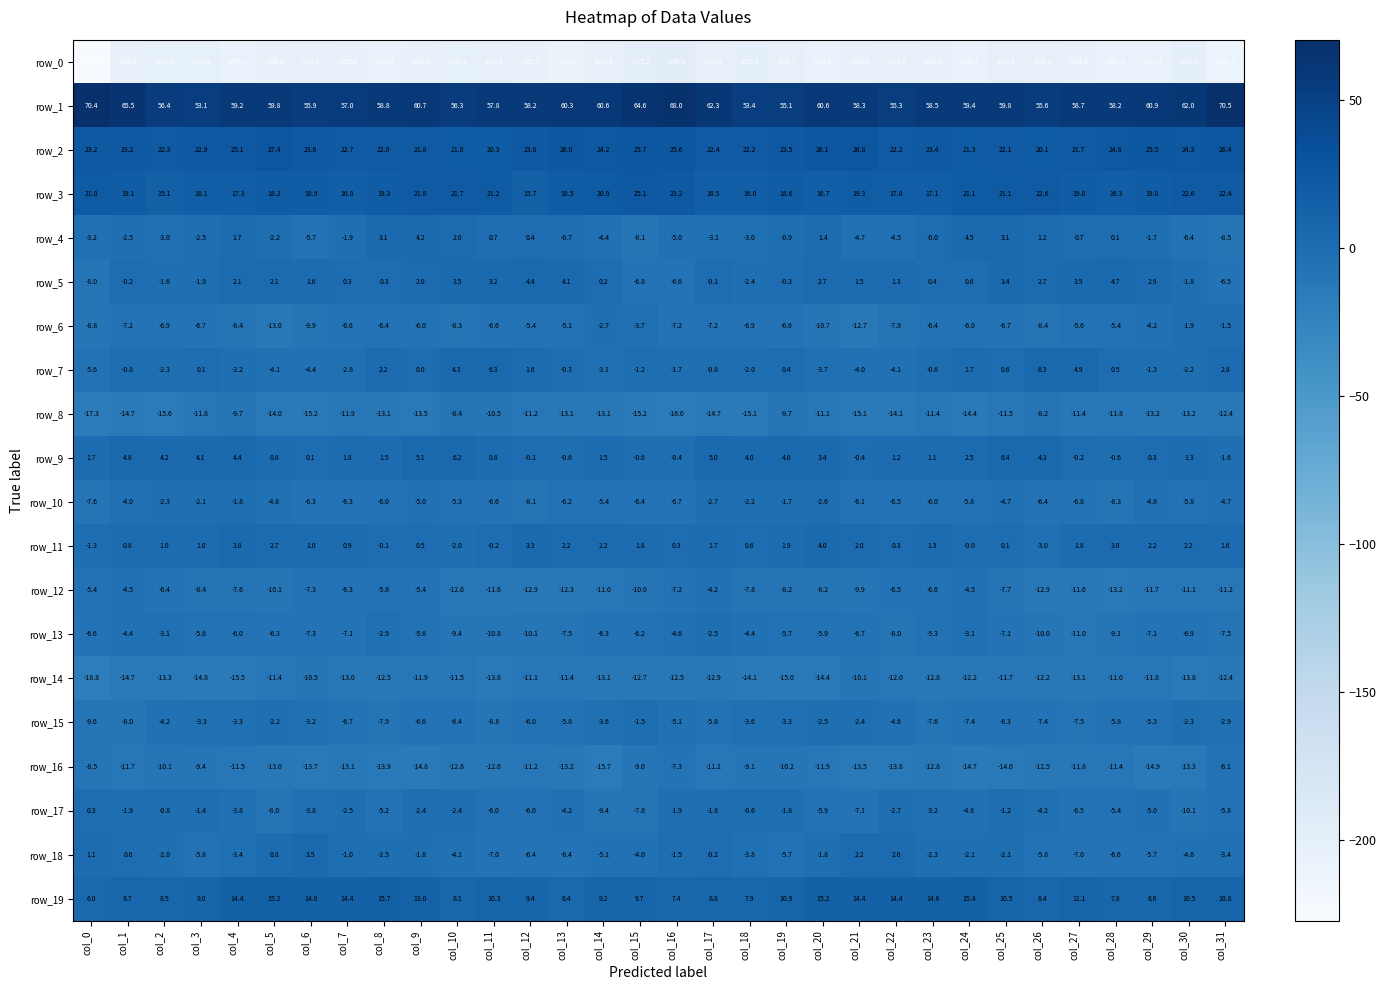

Where is row_1 nearest to the value 61?

col_29